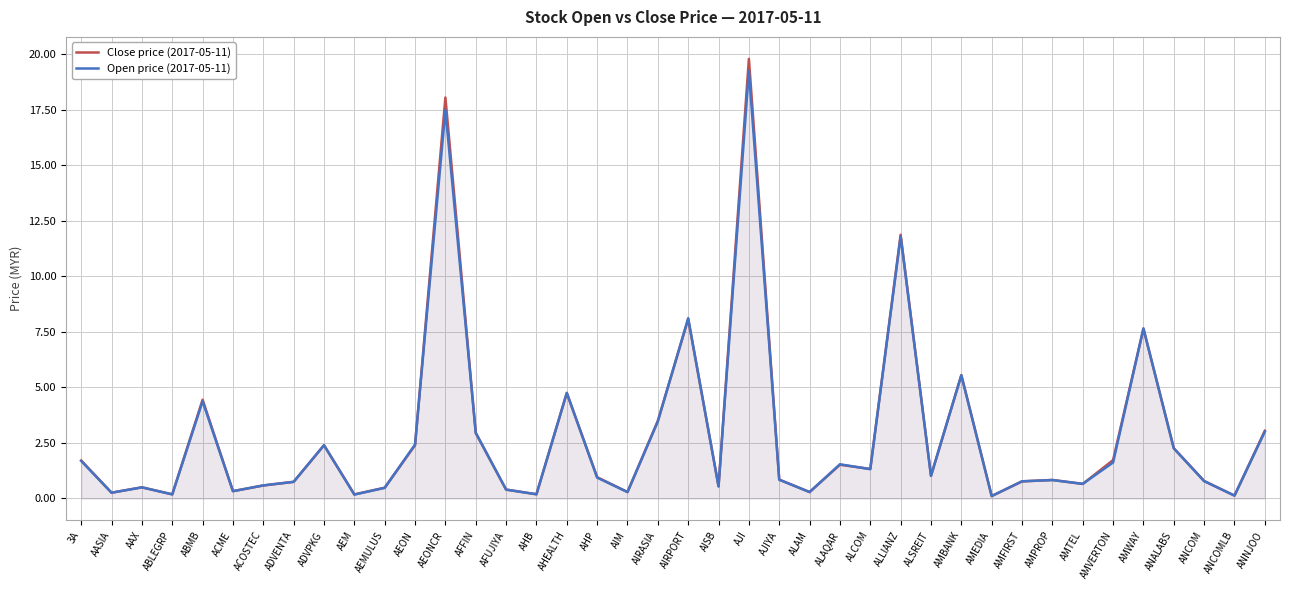

Which series ends up on top after the final intersection of Open price (2017-05-11) and Close price (2017-05-11)?

Open price (2017-05-11)